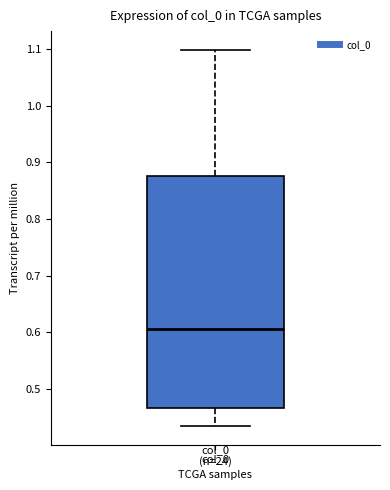

Where does the median line of the box for col_0 sit on the y-axis? The values are not printed on the chart, so give them approximately, as read against the axis.

0.61